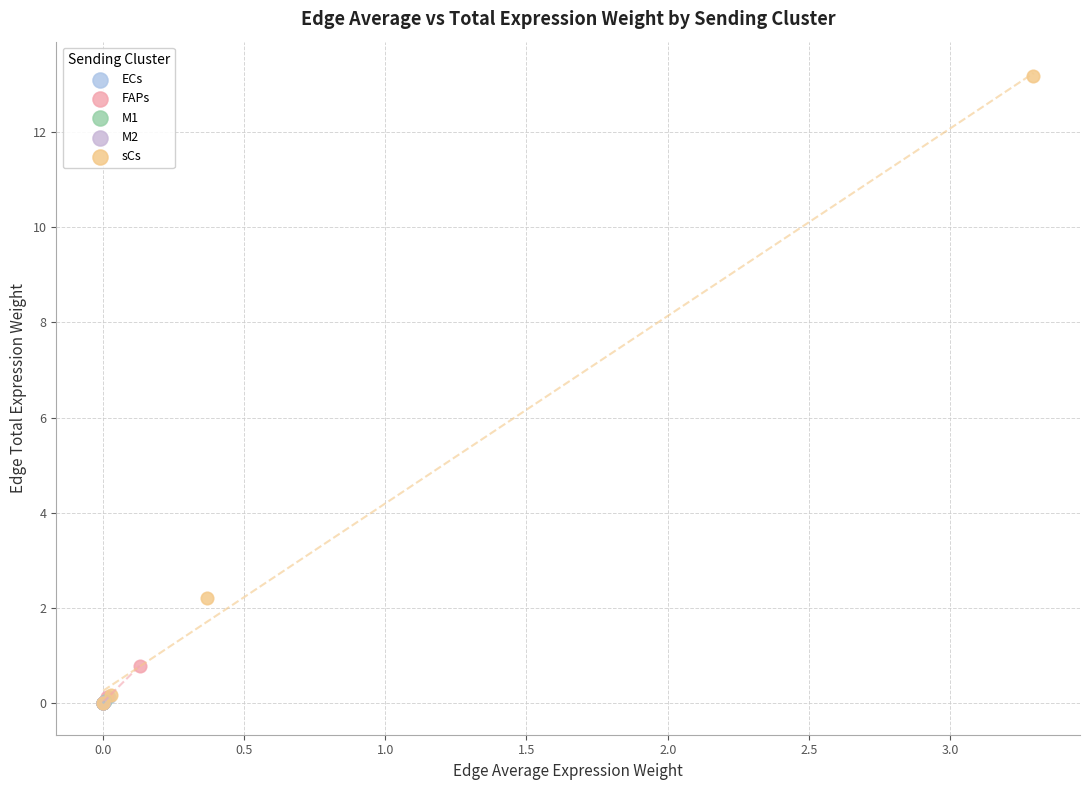

Which series has the largest Y range (max minus min)?

sCs